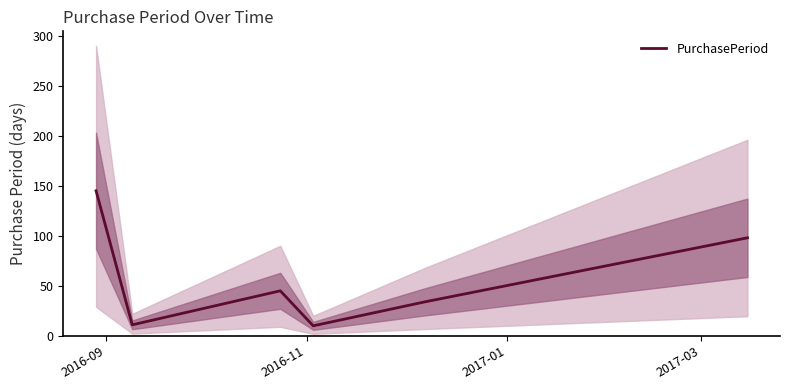

How many distinct data groups are displayed?

1